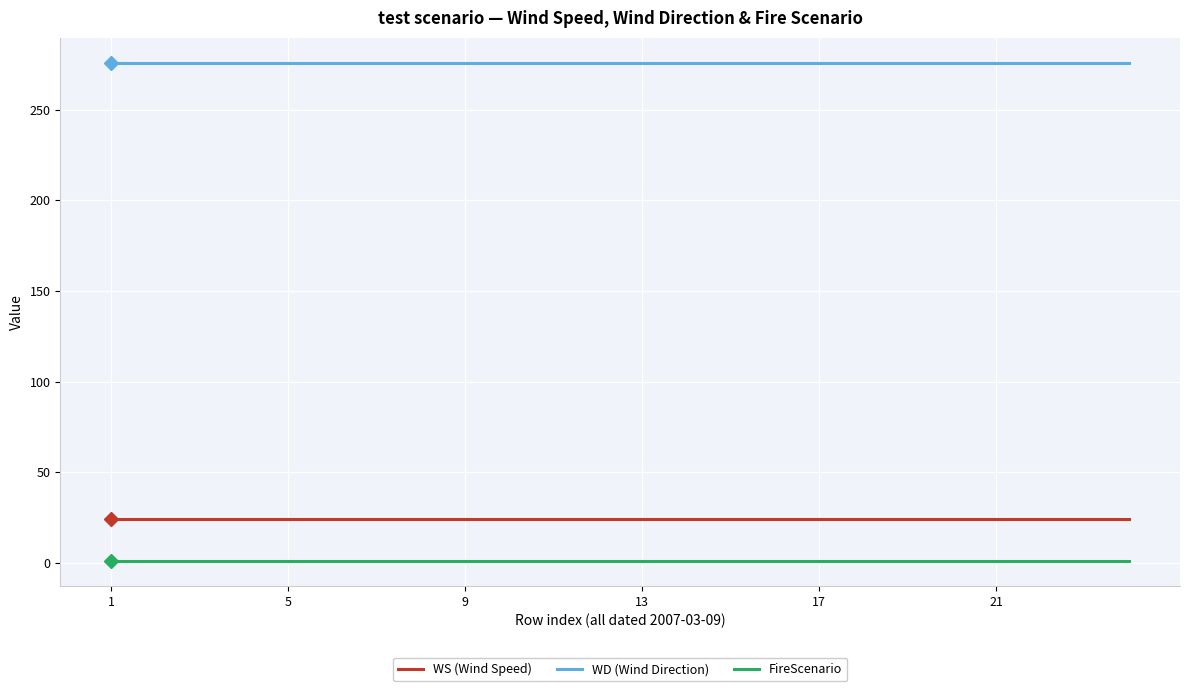

List the series in order of their peak value, highest first.

WD (Wind Direction), WS (Wind Speed), FireScenario